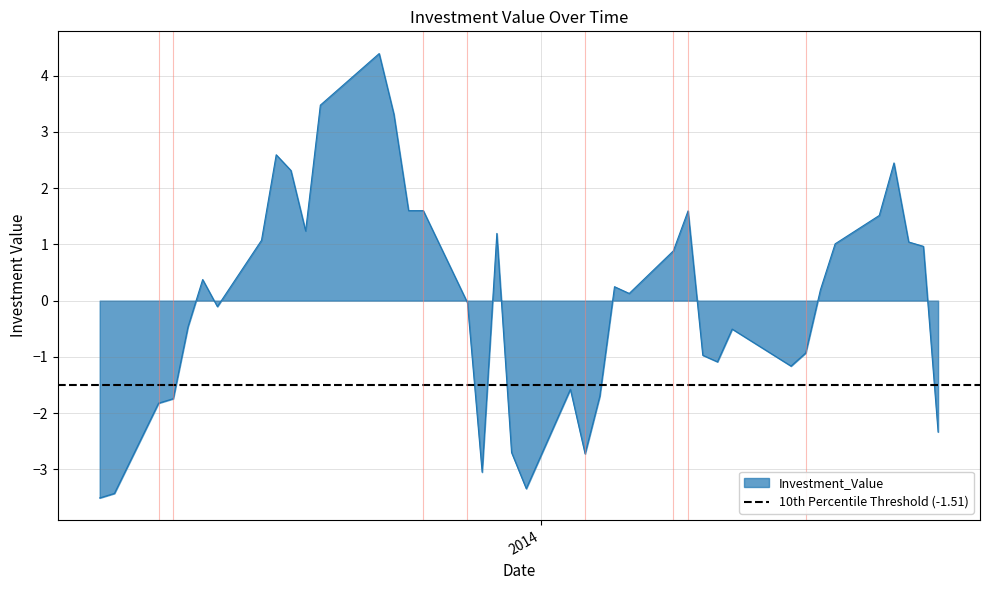

What is the value of the 13th point from the left?

4.4